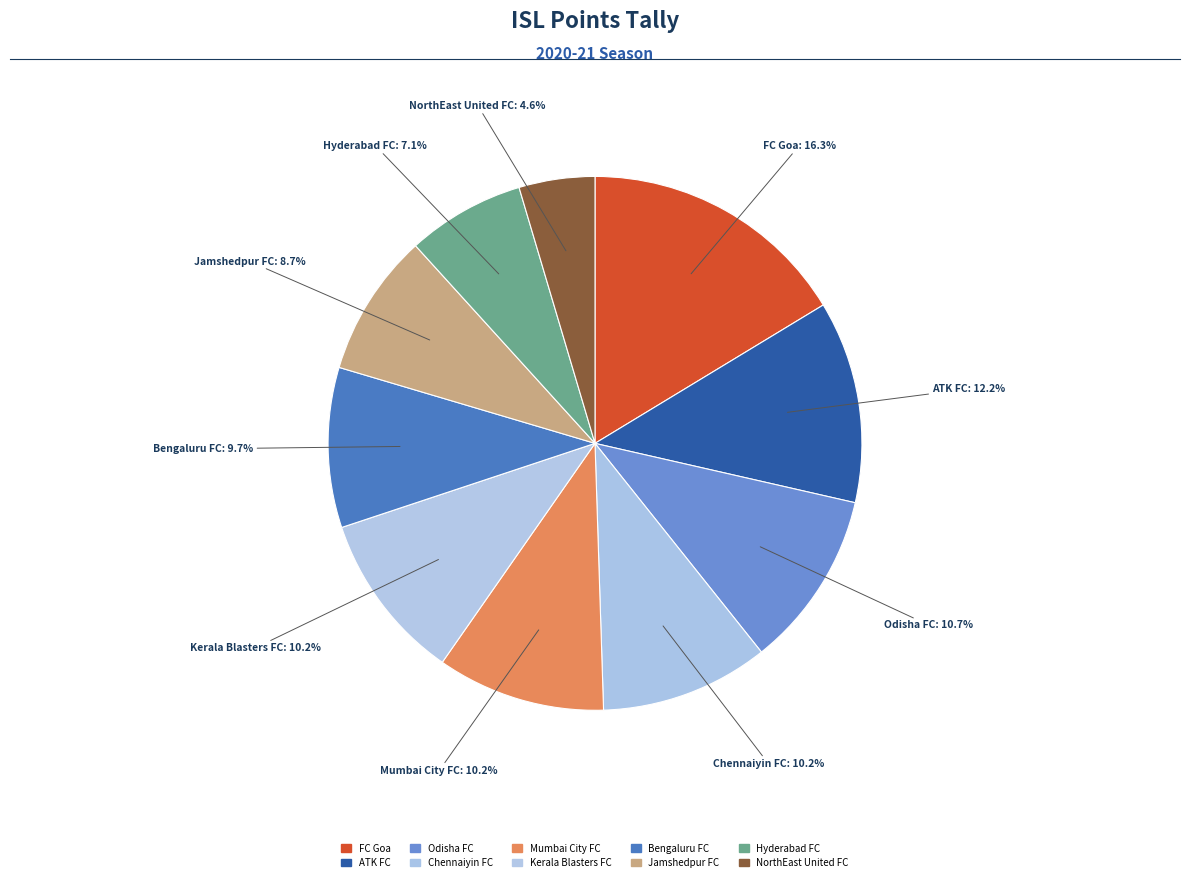

How many slices are in this pie chart?

10